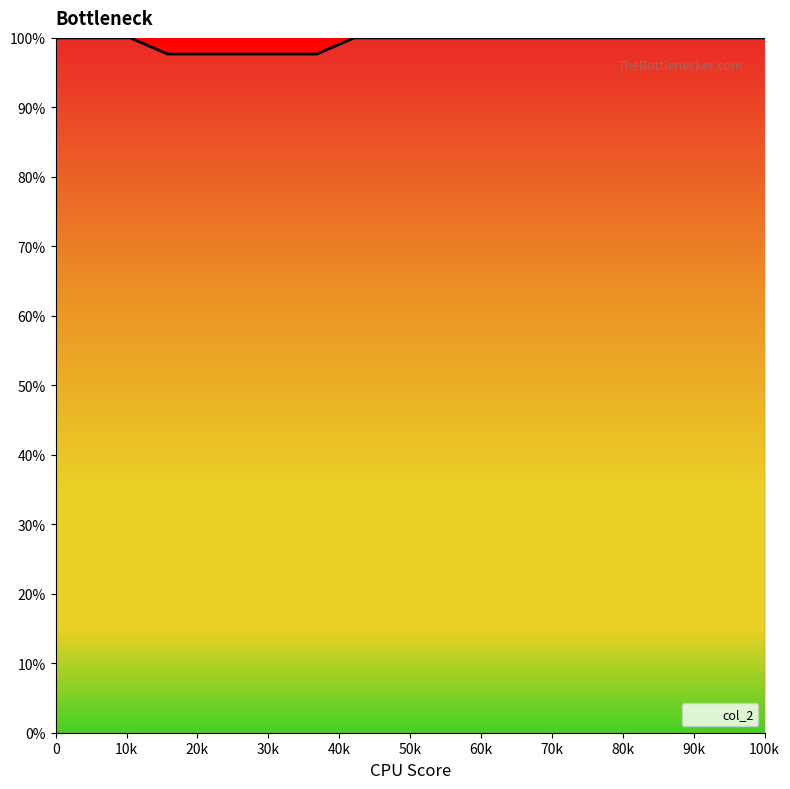

Is it true that the value at 12 is 100.0?

True